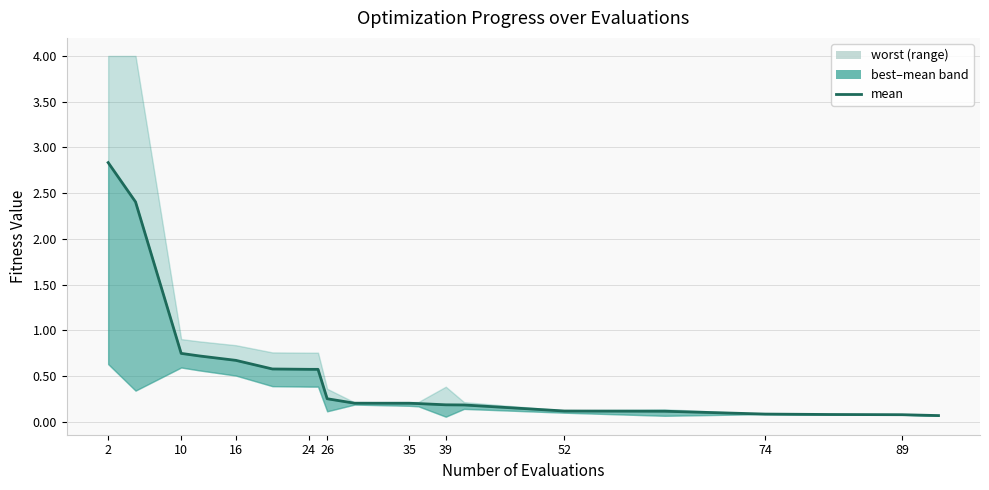

What is the difference between the maximum and second lowest values?

2.8